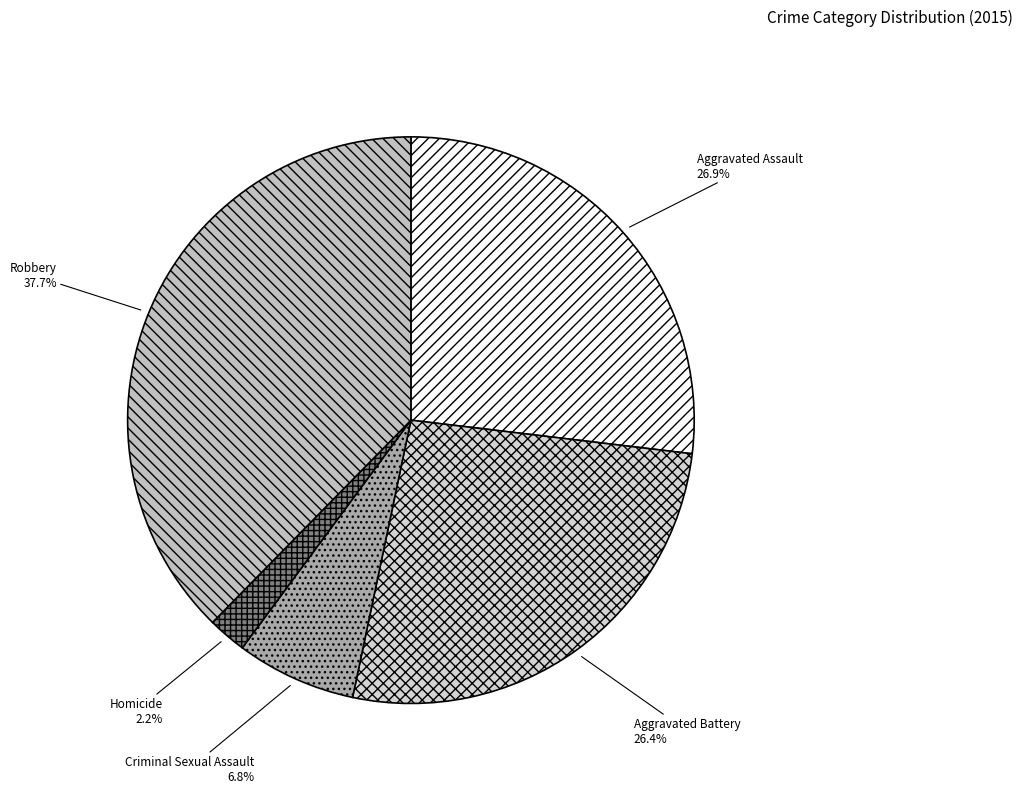

Which has a higher value, Robbery or Criminal Sexual Assault?

Robbery